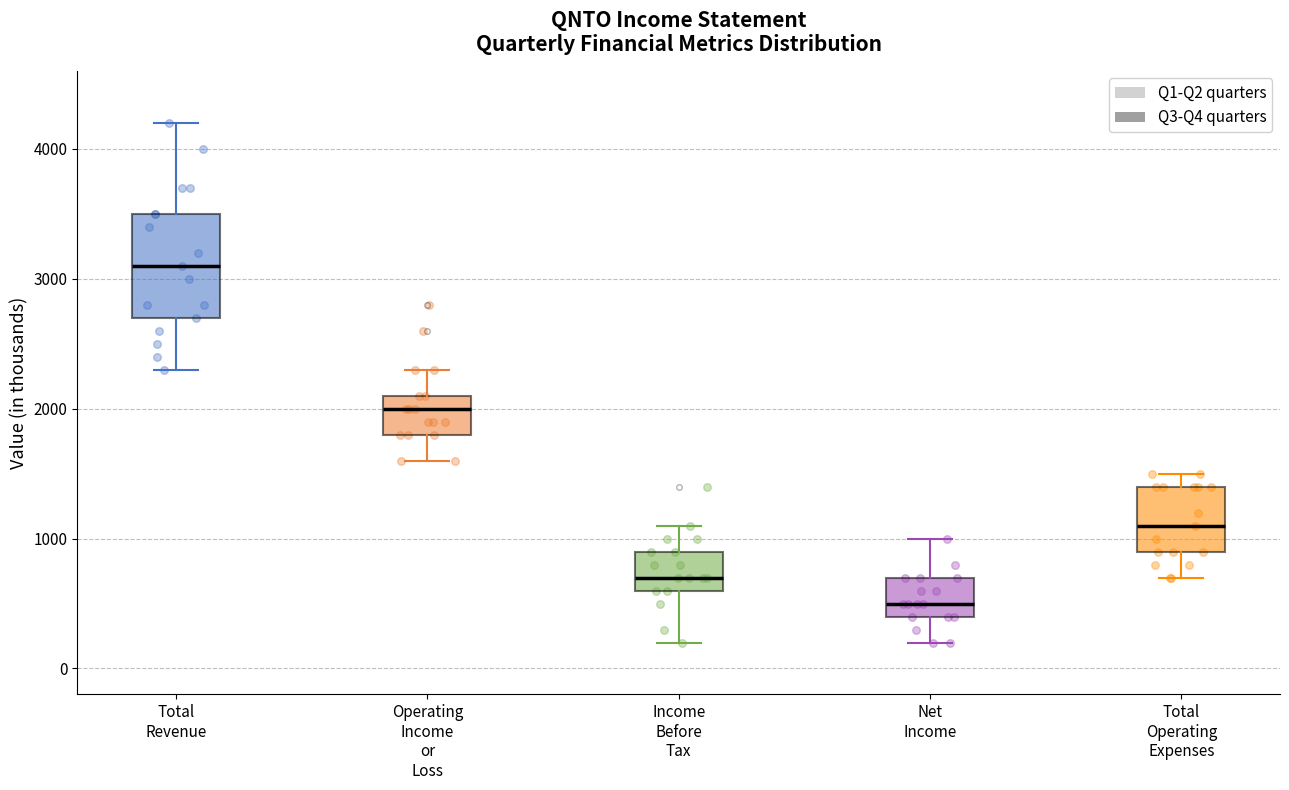

Reading left to right, read every box against the y-axis: the position of its median line, the range the box covers, and the ends of its whiskers. The values are not printed on the chart, so give them approximately, as read against the axis.

Total Revenue: median 3100, box 2700 to 3500, whiskers 2300 to 4200
Operating Income or Loss: median 2000, box 1800 to 2100, whiskers 1600 to 2300
Income Before Tax: median 700, box 600 to 900, whiskers 200 to 1100
Net Income: median 500, box 400 to 700, whiskers 200 to 1000
Total Operating Expenses: median 1100, box 900 to 1400, whiskers 700 to 1500